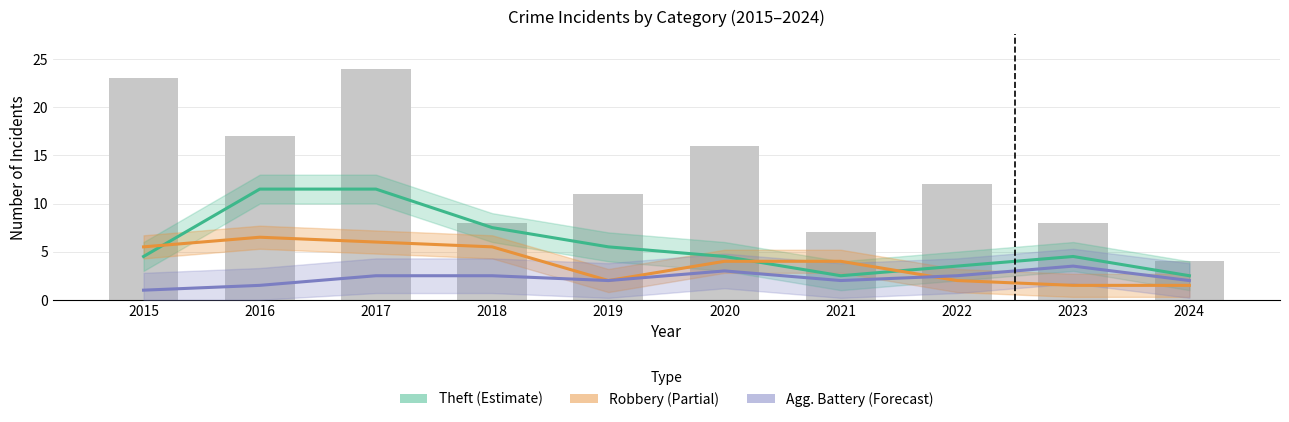

At which category is the sum across all series the highest?

2017